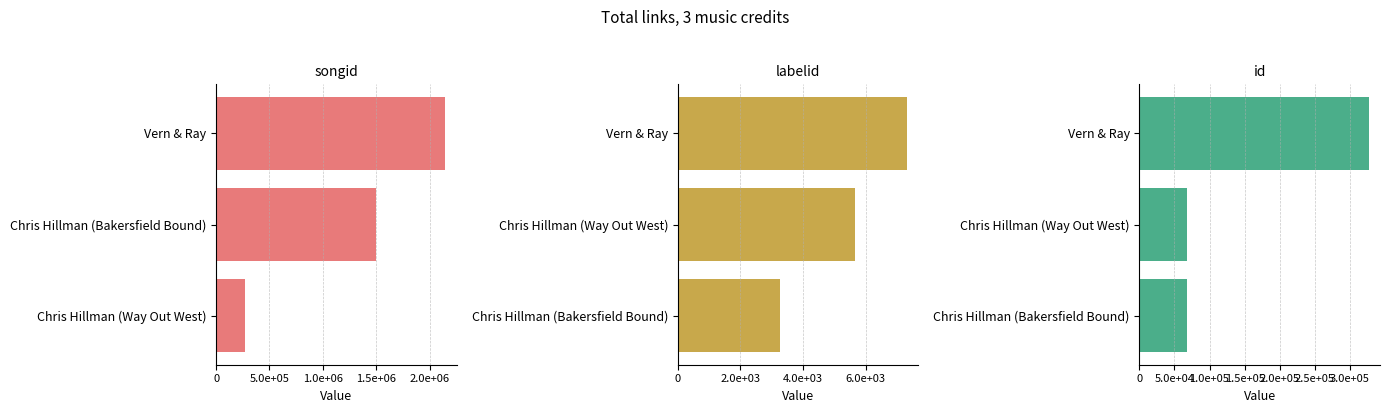

What is the spread (max minus min) of values at Vern & Ray?

2139008